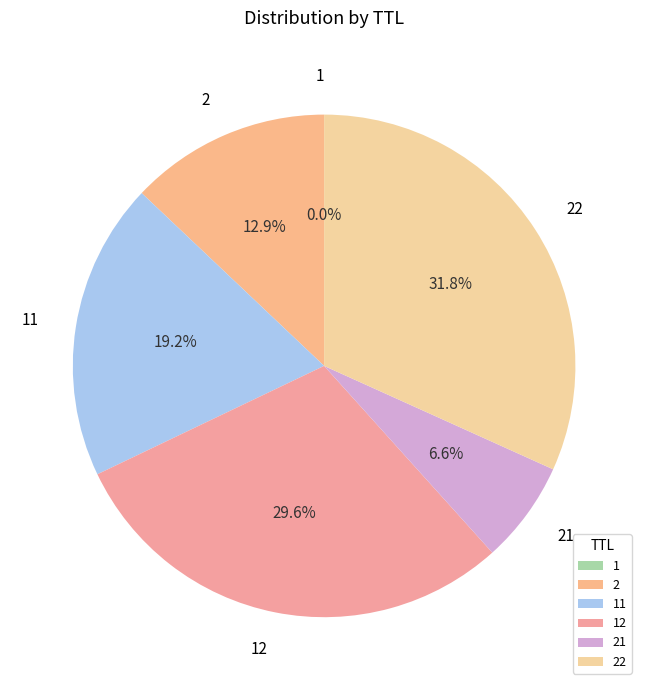

Which category has the biggest portion of the pie?

22